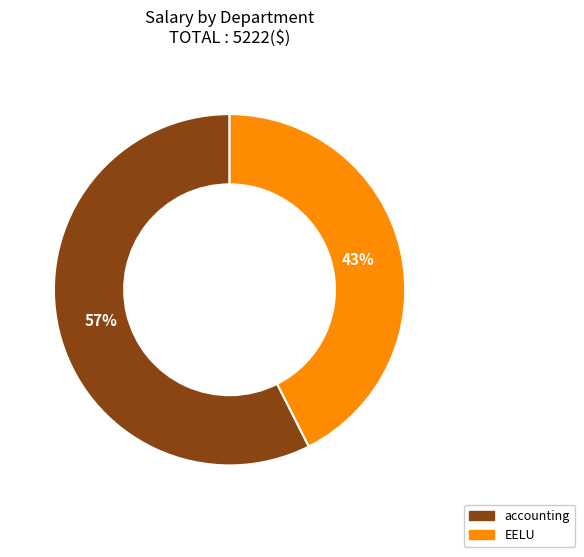

Which has a higher value, accounting or EELU?

accounting